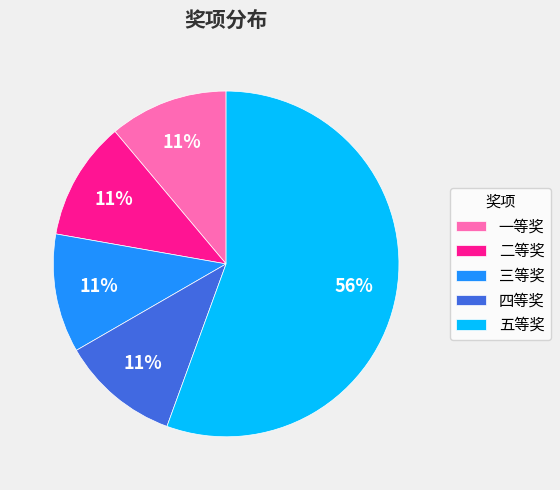

True or false: 一等奖 accounts for 11% of the total.

True